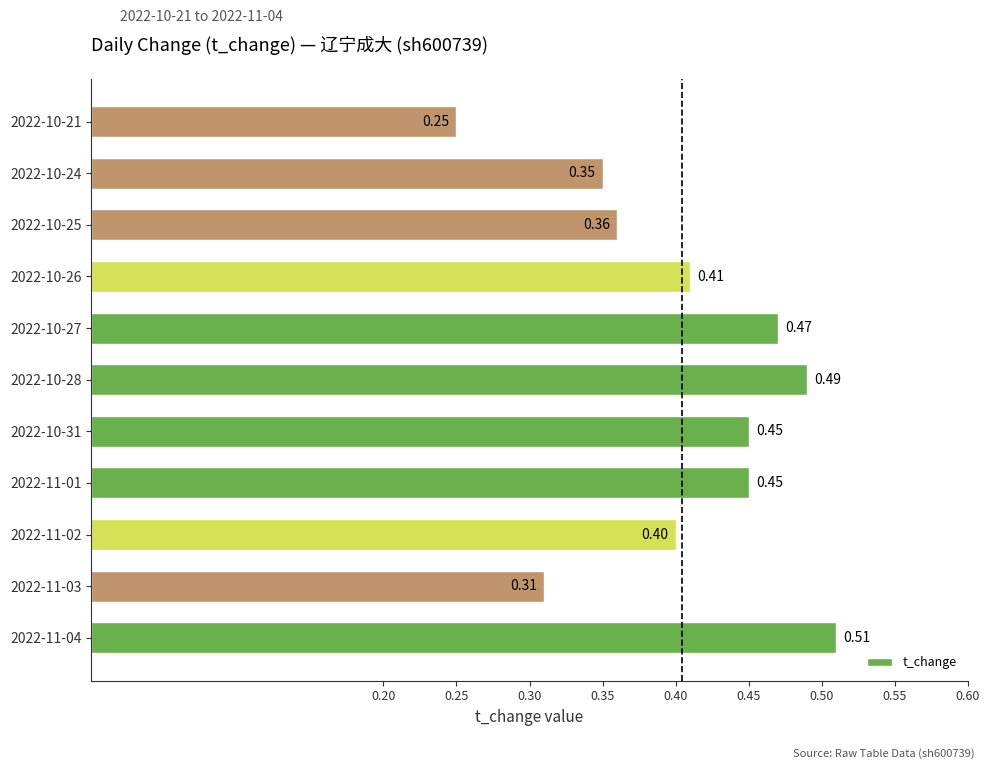

At which category does the chart reach its minimum across all series?

2022-10-21